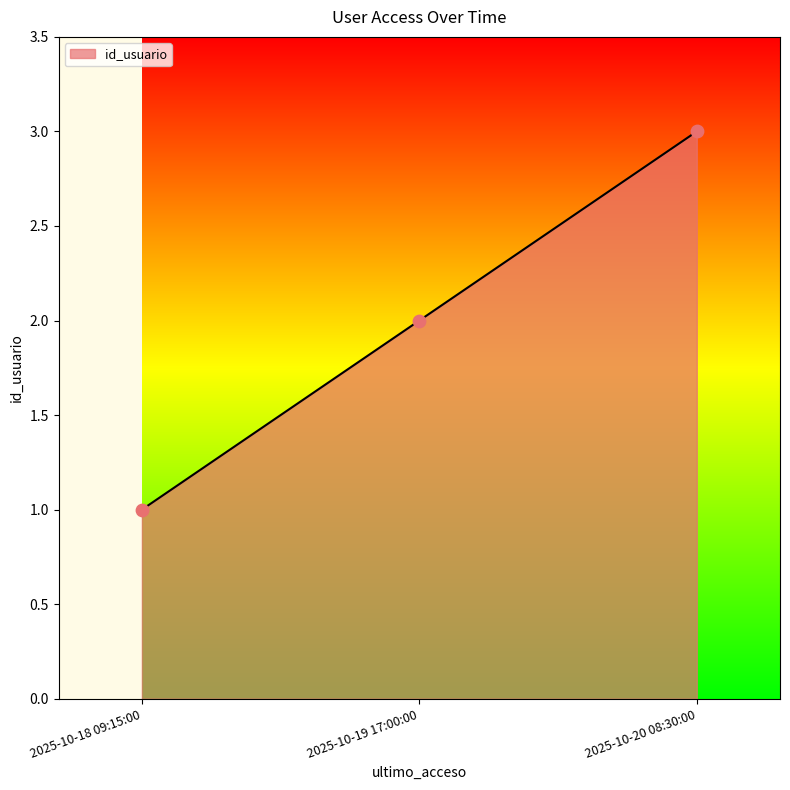

Between 2025-10-20 08:30:00 and 2025-10-18 09:15:00, which is larger?

2025-10-20 08:30:00